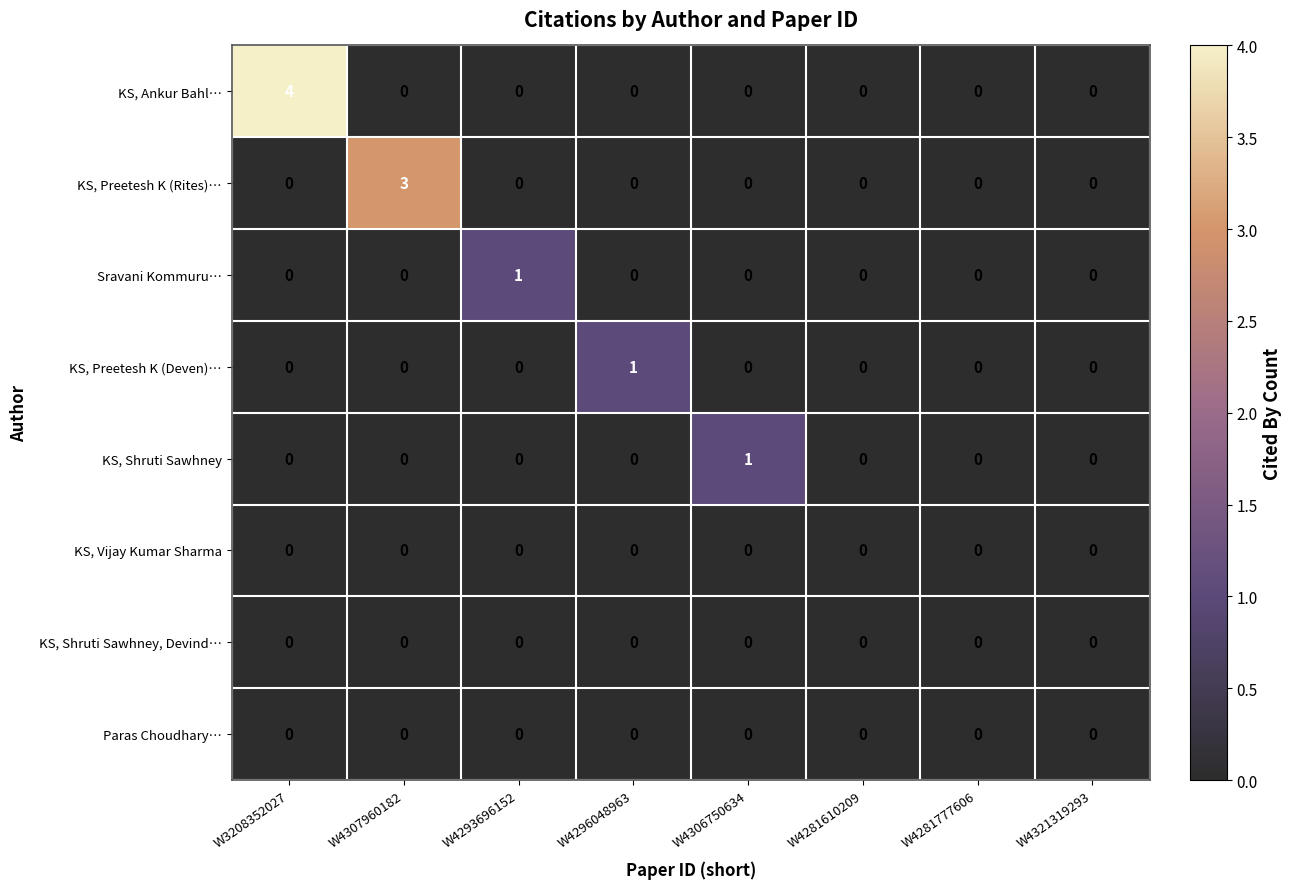

How many positive values does the KS, Preetesh K (Deven)… series have?

1